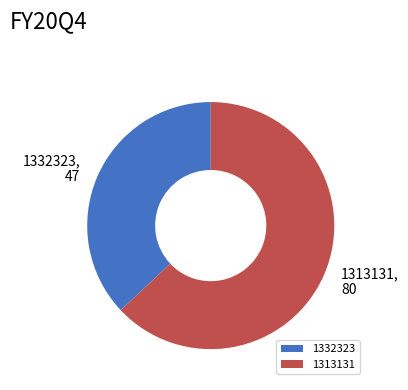

Is it true that 1313131 is 75% of the pie?

False